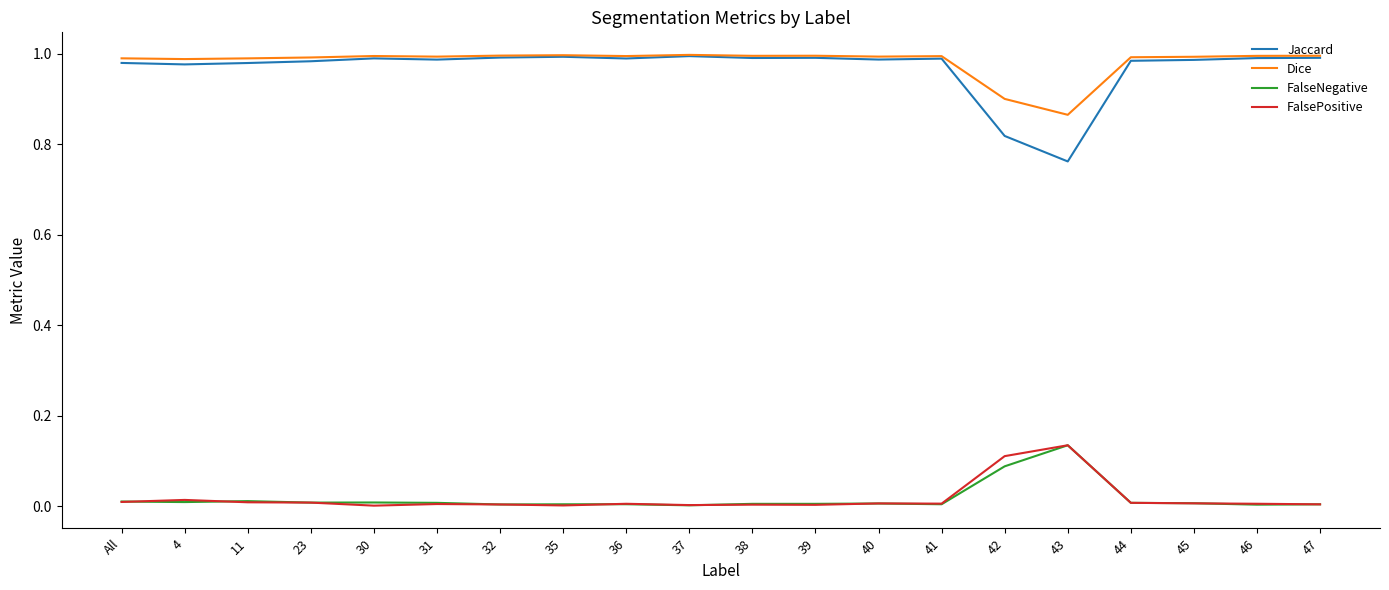

True or false: FalsePositive and Jaccard cross at least once.

False